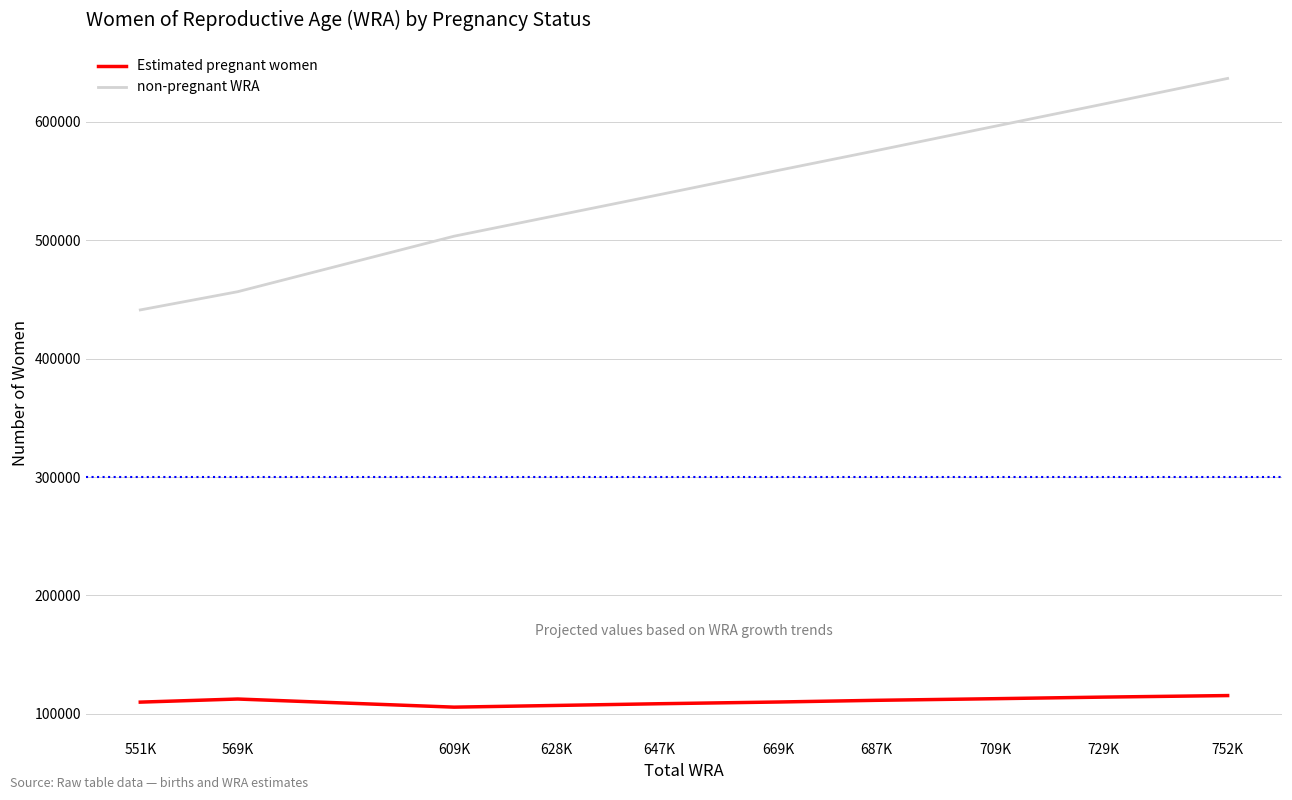

Count the number of data series in this chart.

2